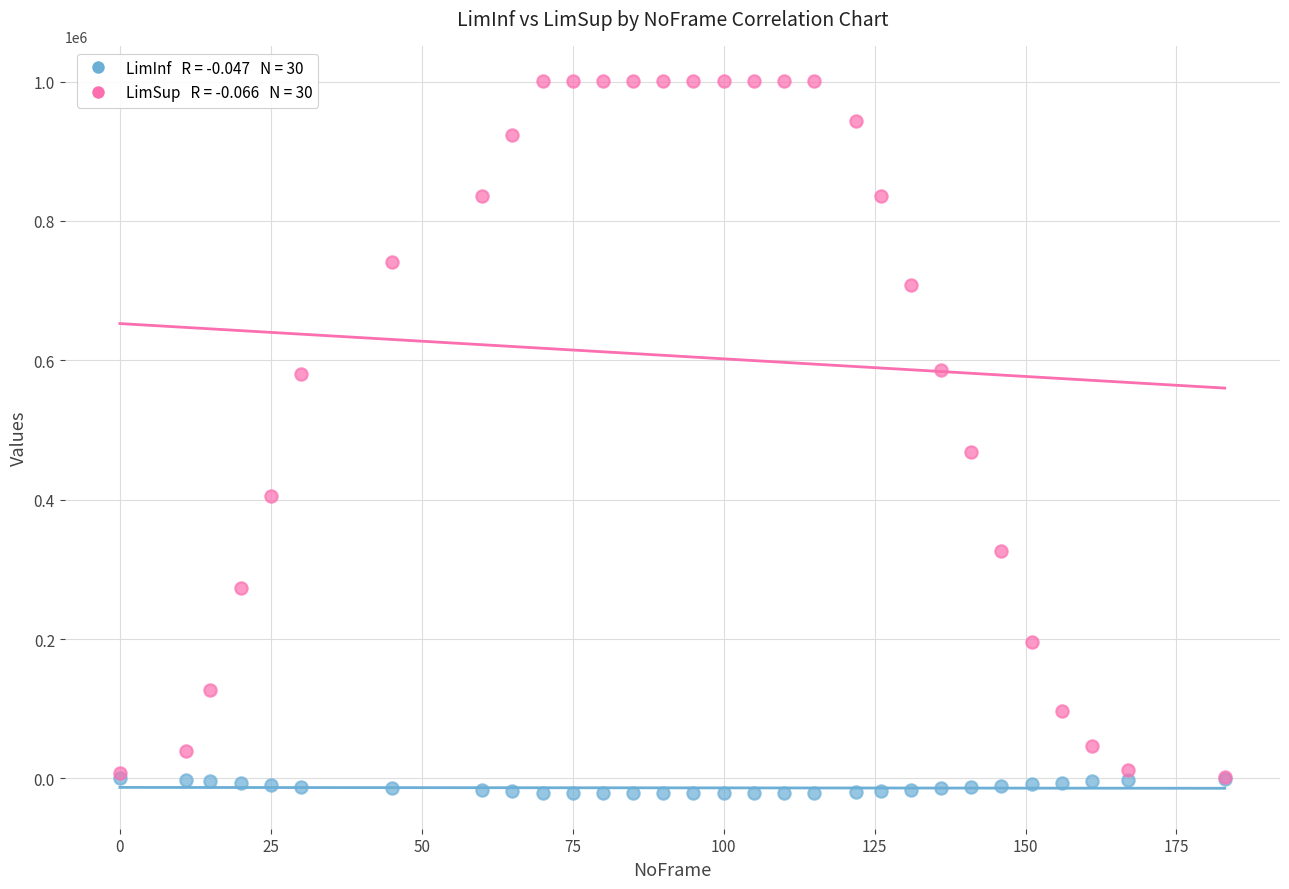

Across all series, what Y value is closest to 489643?

468904